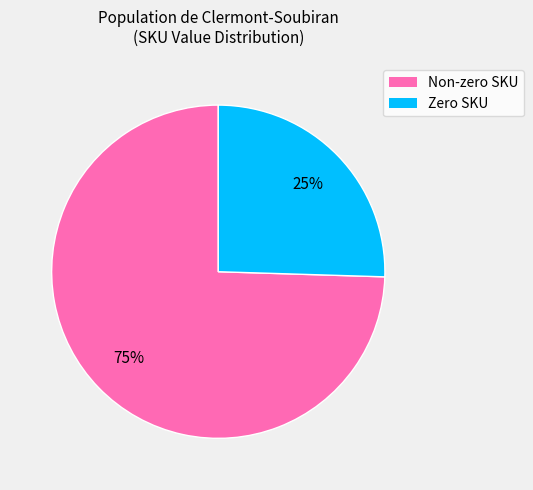

How many segments does this pie chart have?

2